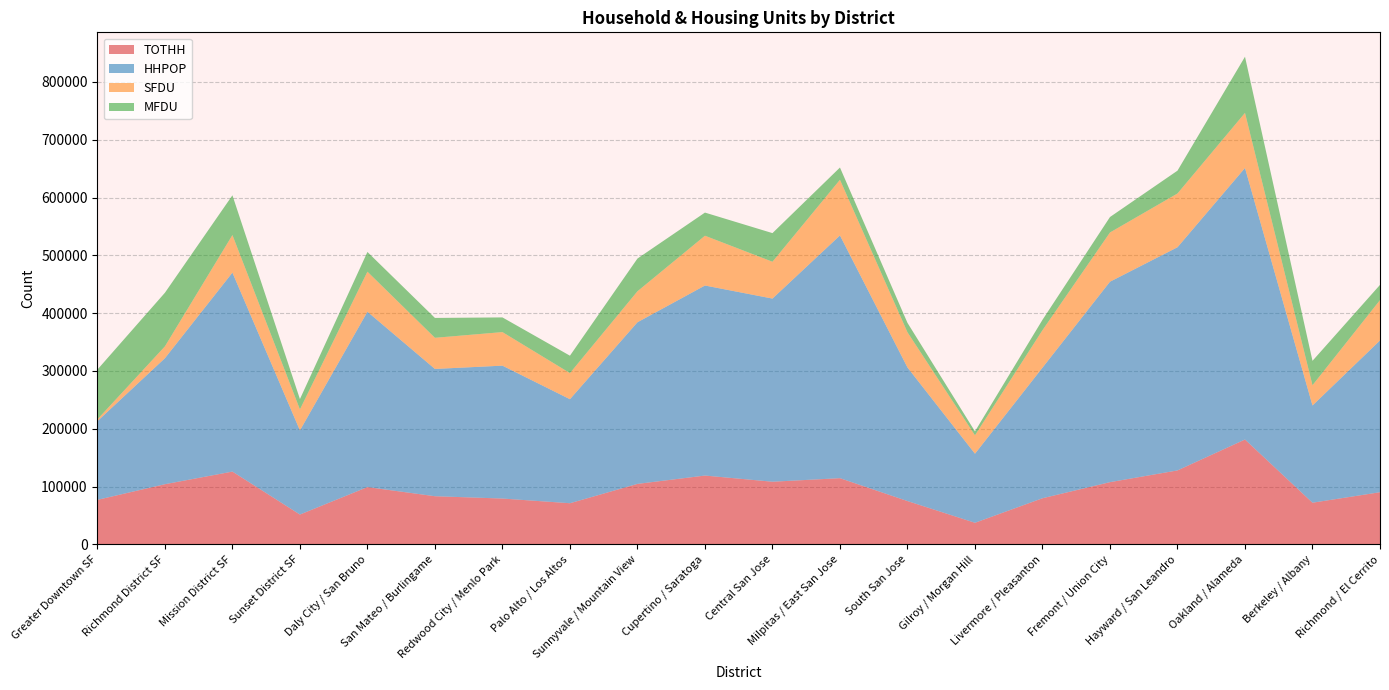

Reading left to right, what are all the values shown in this chart?

TOTHH: Greater Downtown SF=77063	Richmond District SF=104116	Mission District SF=125956	Sunset District SF=51639	Daly City / San Bruno=99139	San Mateo / Burlingame=83332	Redwood City / Menlo Park=79329	Palo Alto / Los Altos=71216	Sunnyvale / Mountain View=104658	Cupertino / Saratoga=119088	Central San Jose=108427	Milpitas / East San Jose=114561	South San Jose=74974	Gilroy / Morgan Hill=37384	Livermore / Pleasanton=79828	Fremont / Union City=107675	Hayward / San Leandro=127965	Oakland / Alameda=181443	Berkeley / Albany=72113	Richmond / El Cerrito=90265
HHPOP: Greater Downtown SF=136159	Richmond District SF=217984	Mission District SF=344238	Sunset District SF=145575	Daly City / San Bruno=303330	San Mateo / Burlingame=220204	Redwood City / Menlo Park=229894	Palo Alto / Los Altos=179965	Sunnyvale / Mountain View=279613	Cupertino / Saratoga=328778	Central San Jose=316842	Milpitas / East San Jose=419928	South San Jose=231097	Gilroy / Morgan Hill=119501	Livermore / Pleasanton=225900	Fremont / Union City=346768	Hayward / San Leandro=386084	Oakland / Alameda=469766	Berkeley / Albany=168195	Richmond / El Cerrito=262584
SFDU: Greater Downtown SF=3115	Richmond District SF=20494	Mission District SF=64959	Sunset District SF=36299	Daly City / San Bruno=69339	San Mateo / Burlingame=53867	Redwood City / Menlo Park=58060	Palo Alto / Los Altos=45157	Sunnyvale / Mountain View=53602	Cupertino / Saratoga=86131	Central San Jose=63713	Milpitas / East San Jose=96268	South San Jose=60904	Gilroy / Morgan Hill=31828	Livermore / Pleasanton=64827	Fremont / Union City=85148	Hayward / San Leandro=92995	Oakland / Alameda=95293	Berkeley / Albany=35056	Richmond / El Cerrito=69753
MFDU: Greater Downtown SF=86091	Richmond District SF=92764	Mission District SF=68768	Sunset District SF=17885	Daly City / San Bruno=34086	San Mateo / Burlingame=34376	Redwood City / Menlo Park=25390	Palo Alto / Los Altos=30107	Sunnyvale / Mountain View=56624	Cupertino / Saratoga=40024	Central San Jose=49524	Milpitas / East San Jose=21228	South San Jose=16310	Gilroy / Morgan Hill=6801	Livermore / Pleasanton=17937	Fremont / Union City=26746	Hayward / San Leandro=39507	Oakland / Alameda=97171	Berkeley / Albany=42184	Richmond / El Cerrito=26343